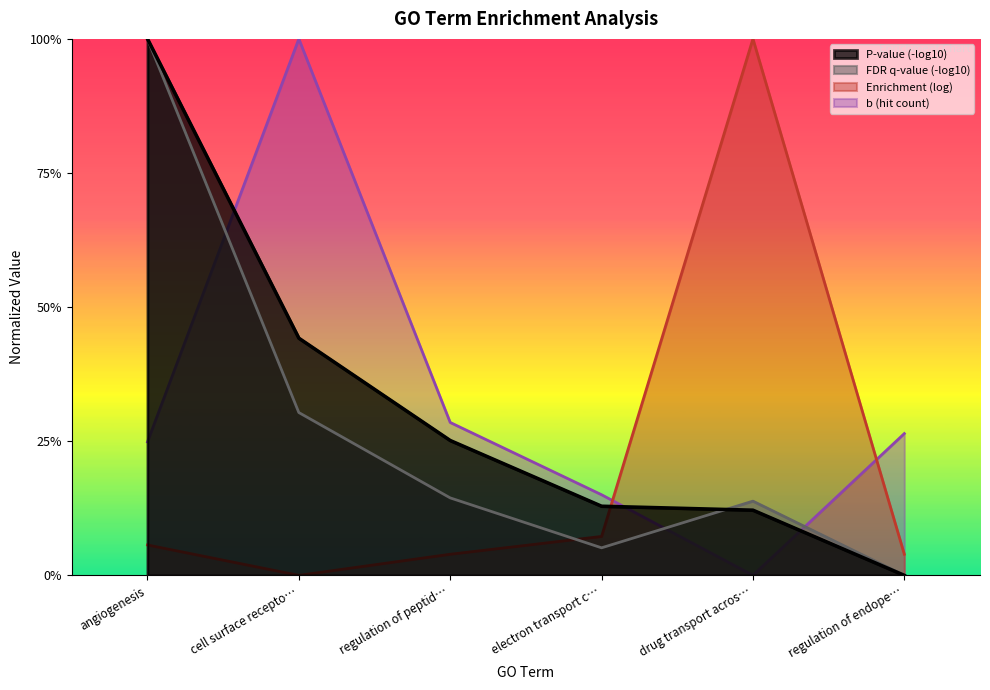

What is the difference between the b values at regulation of peptid… and electron transport c…?

0.1